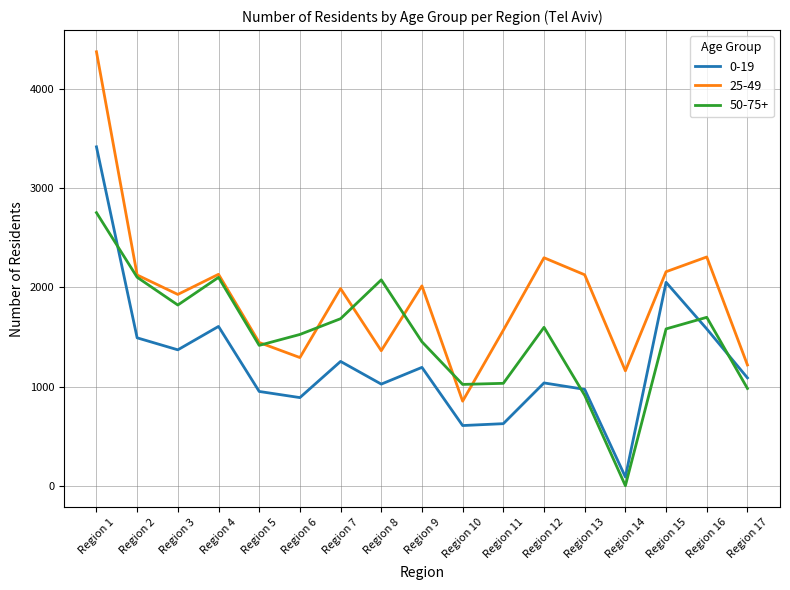

At which label does 25-49 reach its minimum?

Region 10